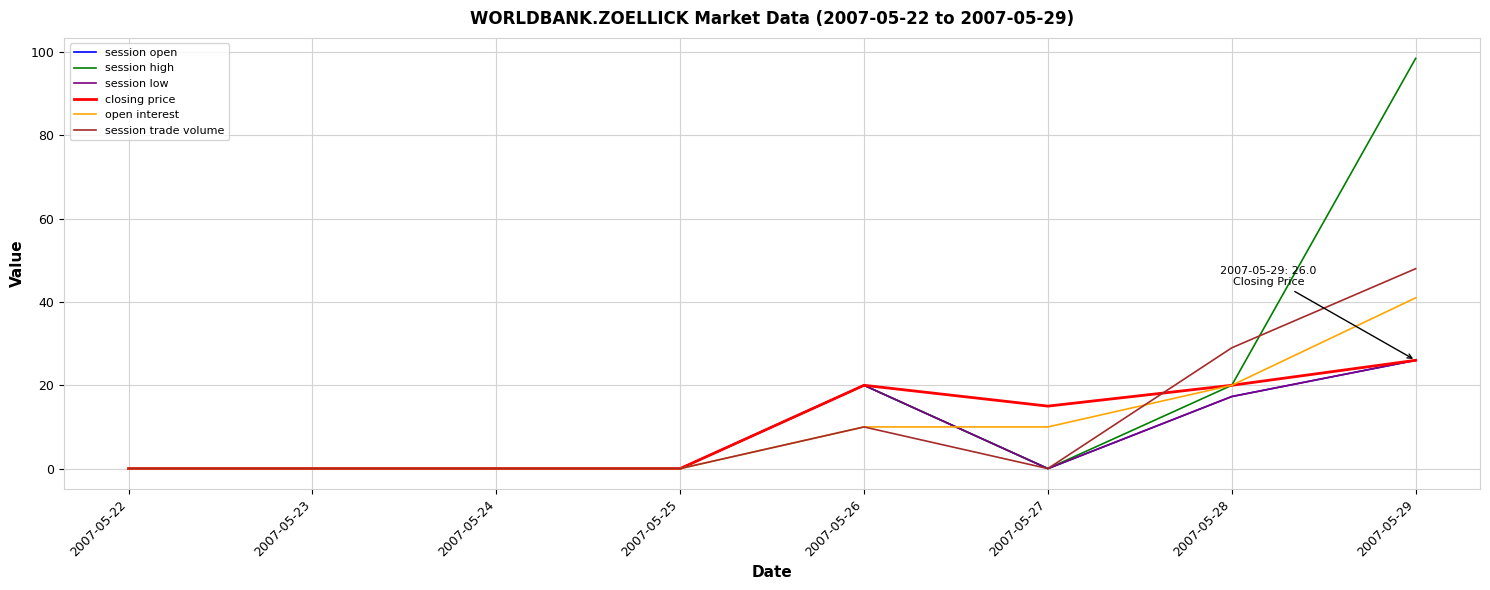

Reading left to right, list all the values displayed in this chart.

session open: 2007-05-22=0.0	2007-05-23=0.0	2007-05-24=0.0	2007-05-25=0.0	2007-05-26=20.0	2007-05-27=0.0	2007-05-28=17.3	2007-05-29=26.0
session high: 2007-05-22=0.0	2007-05-23=0.0	2007-05-24=0.0	2007-05-25=0.0	2007-05-26=20.0	2007-05-27=0.0	2007-05-28=20.0	2007-05-29=98.5
session low: 2007-05-22=0.0	2007-05-23=0.0	2007-05-24=0.0	2007-05-25=0.0	2007-05-26=20.0	2007-05-27=0.0	2007-05-28=17.3	2007-05-29=26.0
closing price: 2007-05-22=0.0	2007-05-23=0.0	2007-05-24=0.0	2007-05-25=0.0	2007-05-26=20.0	2007-05-27=15.0	2007-05-28=20.0	2007-05-29=26.0
open interest: 2007-05-22=0.0	2007-05-23=0.0	2007-05-24=0.0	2007-05-25=0.0	2007-05-26=10.0	2007-05-27=10.0	2007-05-28=20.0	2007-05-29=41.0
session trade volume: 2007-05-22=0.0	2007-05-23=0.0	2007-05-24=0.0	2007-05-25=0.0	2007-05-26=10.0	2007-05-27=0.0	2007-05-28=29.0	2007-05-29=48.0